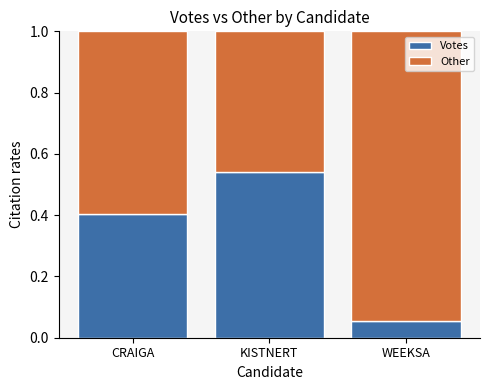

What is the sum of all Votes values?

1.0